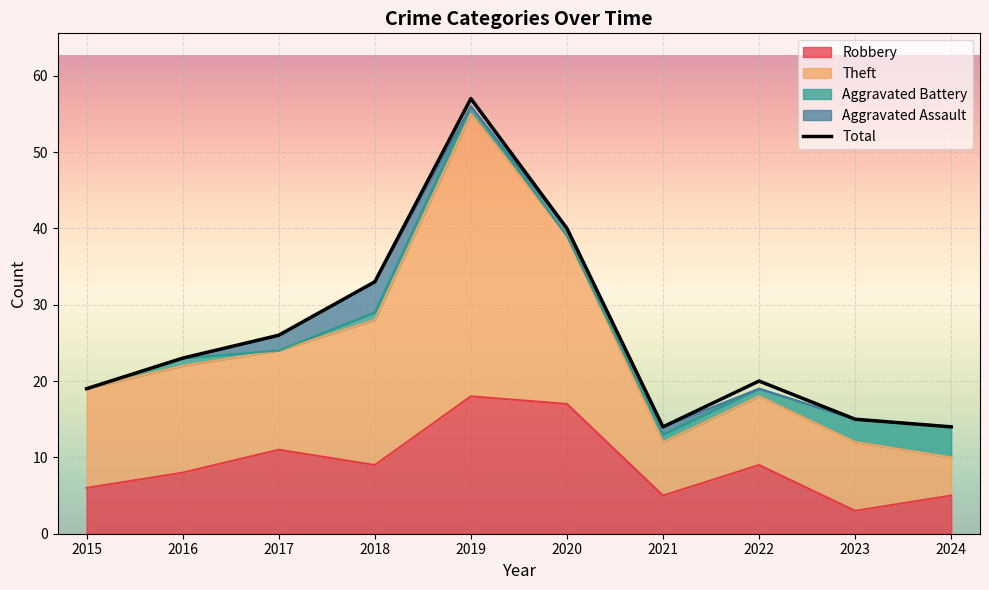

What is the difference between the maximum and second lowest values?

43